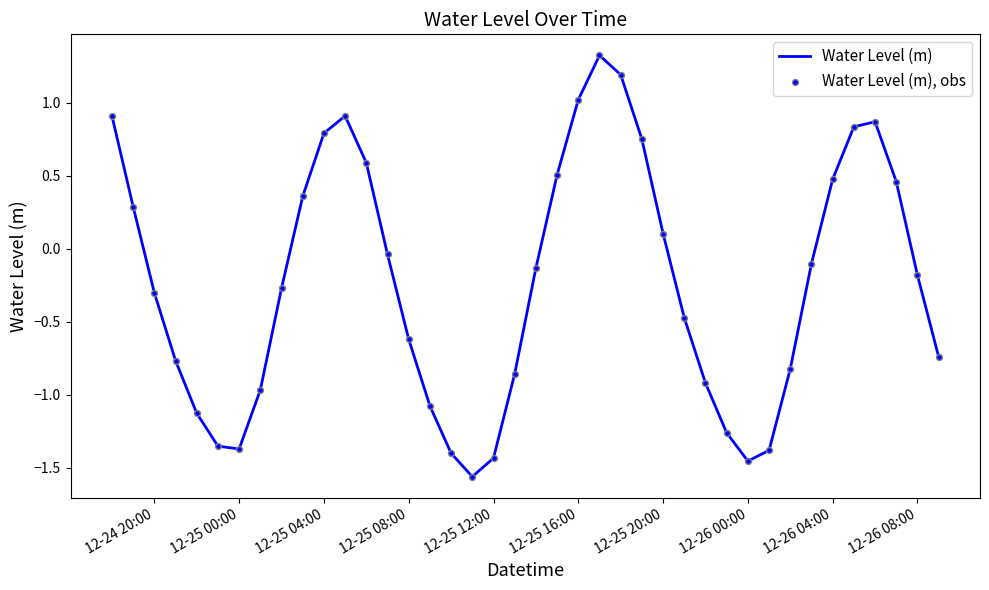

What is the maximum value shown in the chart?

1.3